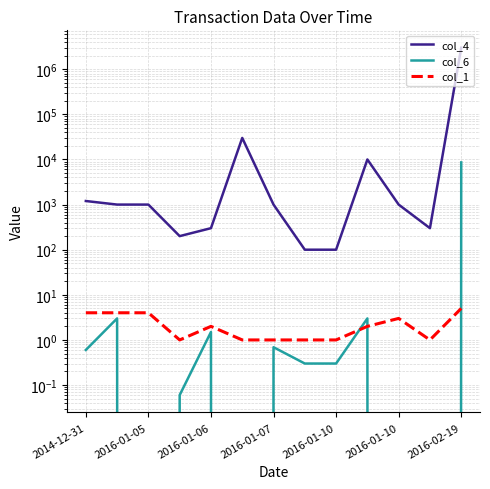

Which series ends up on top after the final intersection of col_1 and col_6?

col_6